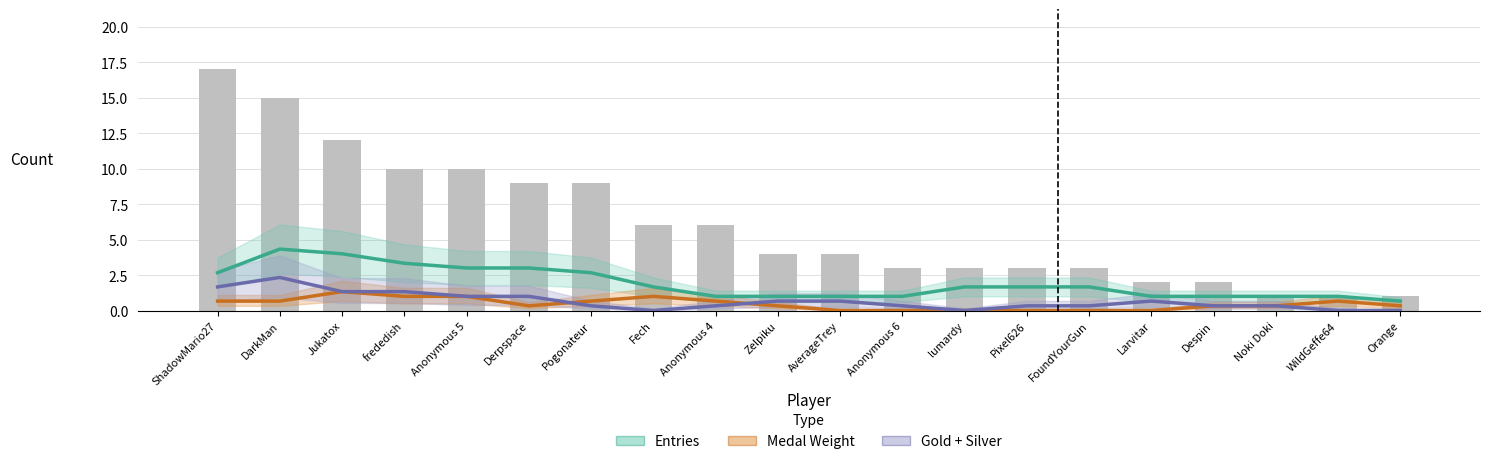

How many groups of bars are there?

20